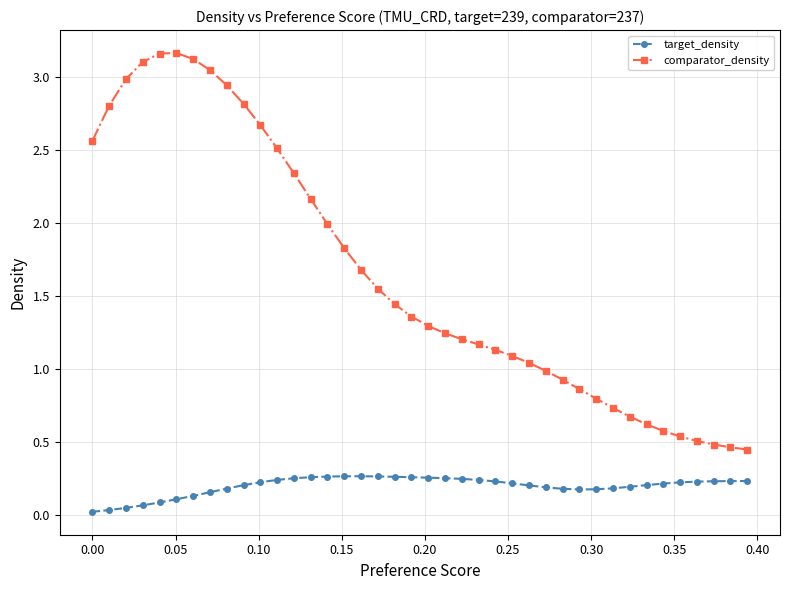

Which series has the largest total across all categories?

comparator_density